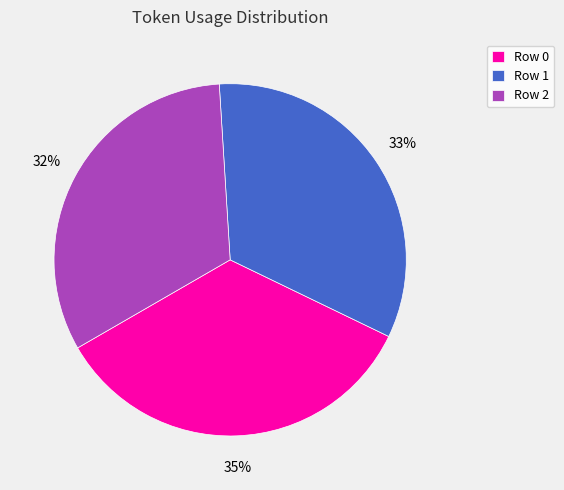

Rank the categories by value from lowest to highest.

Row 2, Row 1, Row 0